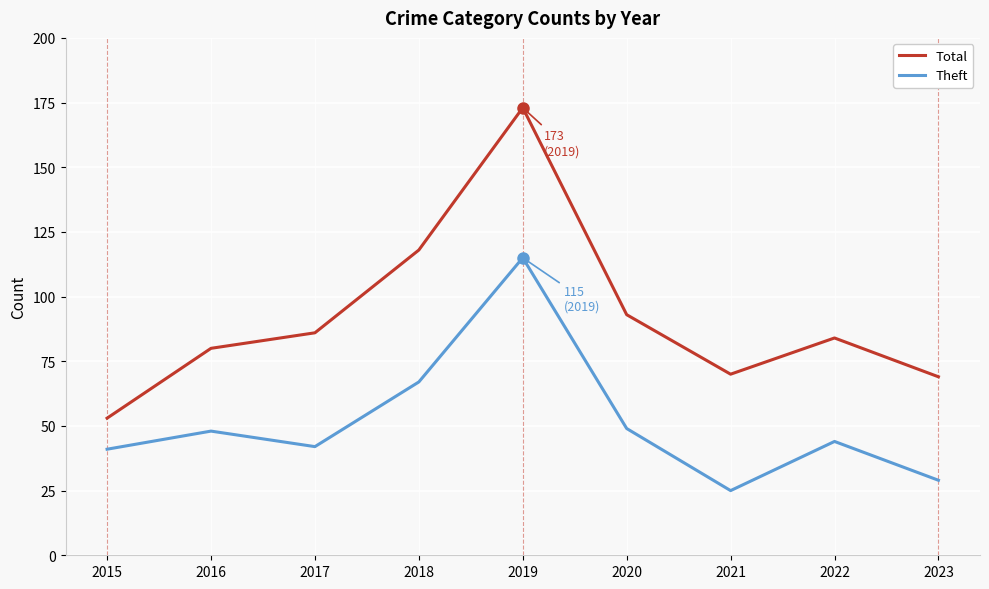

True or false: Total has a value of 46 at 2023.

False